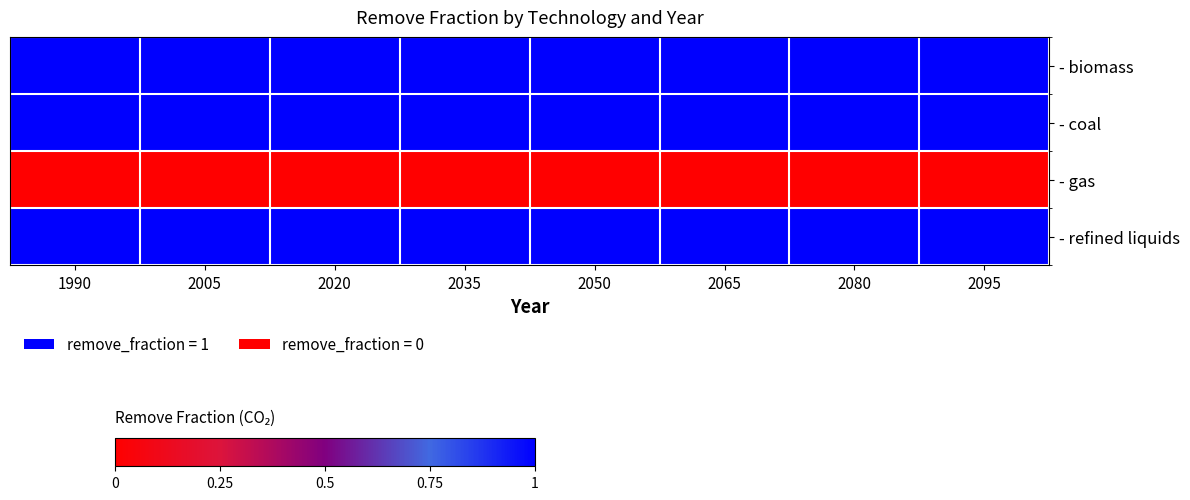

Reading left to right, transcribe all the data shown in this chart.

- biomass: 1990=1	2005=1	2020=1	2035=1	2050=1	2065=1	2080=1	2095=1
- coal: 1990=1	2005=1	2020=1	2035=1	2050=1	2065=1	2080=1	2095=1
- gas: 1990=0	2005=0	2020=0	2035=0	2050=0	2065=0	2080=0	2095=0
- refined liquids: 1990=1	2005=1	2020=1	2035=1	2050=1	2065=1	2080=1	2095=1